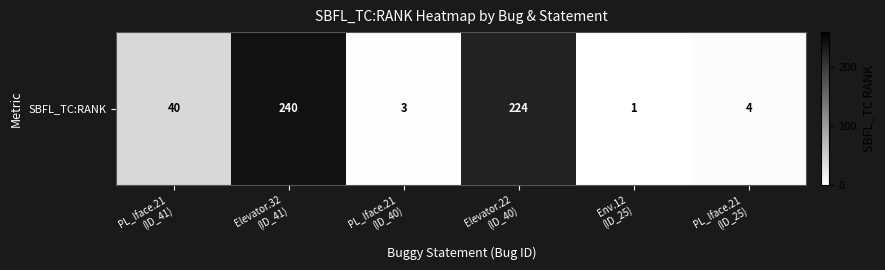

Where does the data first go above 40?

Elevator.32
(ID_41)